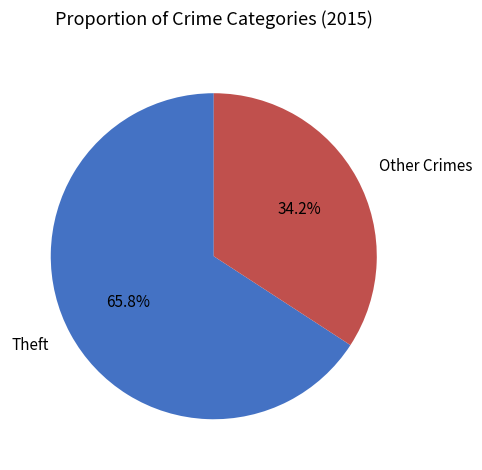

Rank the categories by value from highest to lowest.

Theft, Other Crimes